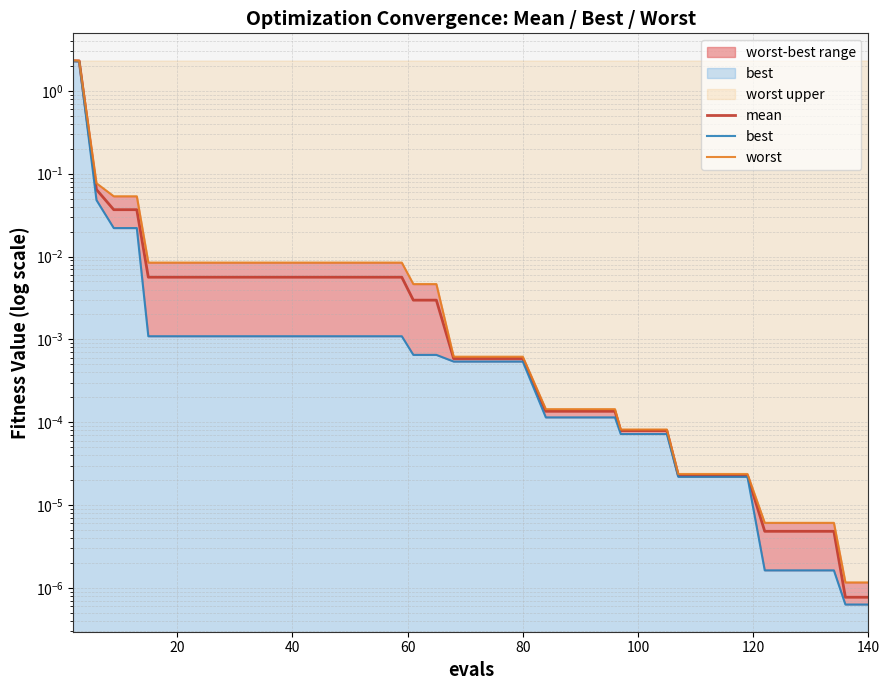

How many series are shown in this chart?

3